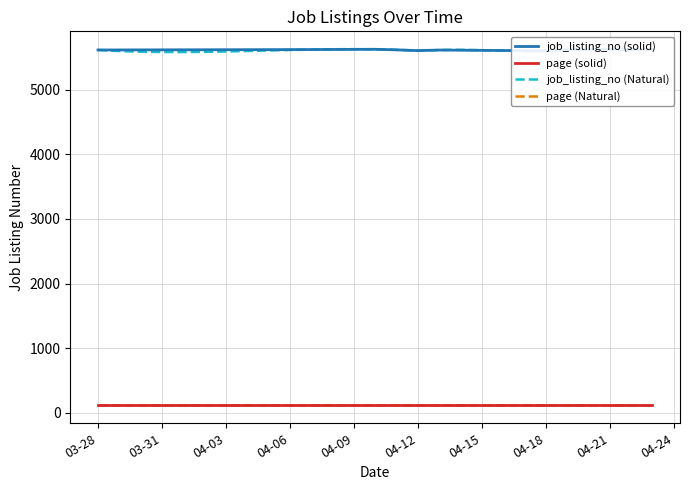

True or false: page and job_listing_no intersect in this chart.

False